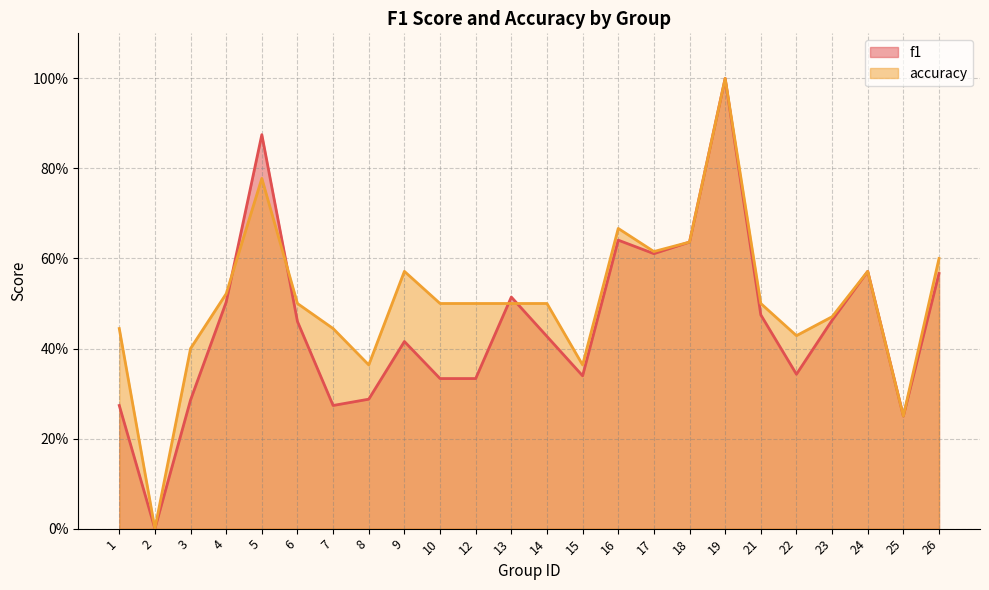

At how many categories does at least one series exceed 0?

23